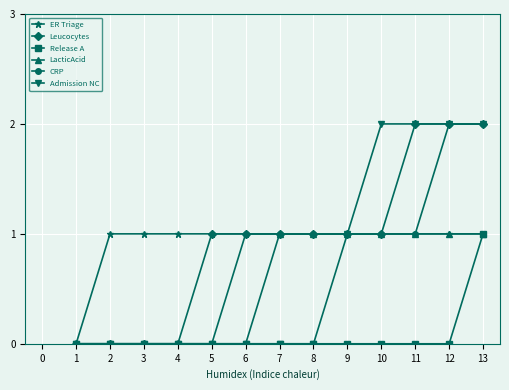

How many data points in CRP are less than 1?

5